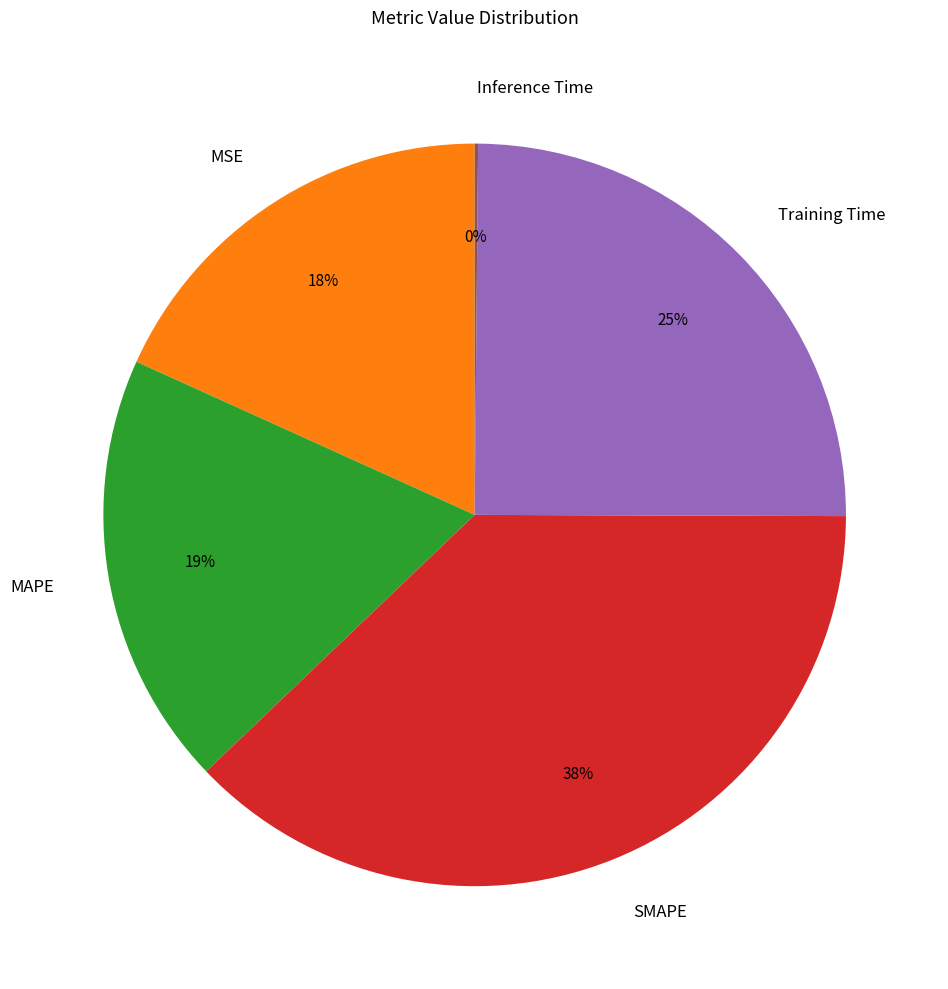

True or false: SMAPE accounts for 47% of the total.

False